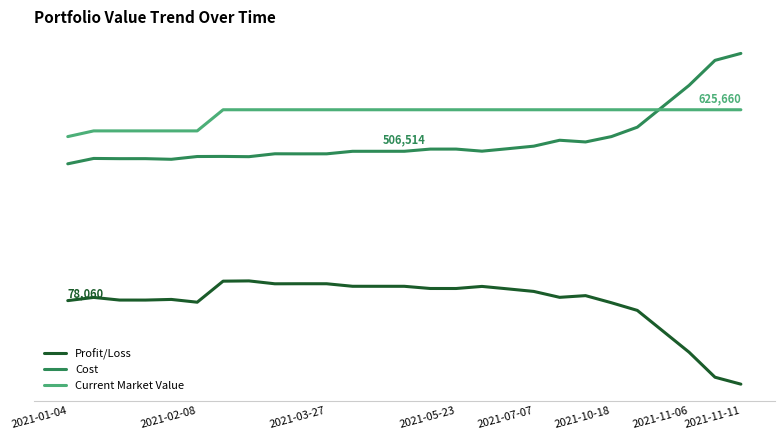

What are all the series names shown in the legend?

Profit/Loss, Cost, Current Market Value